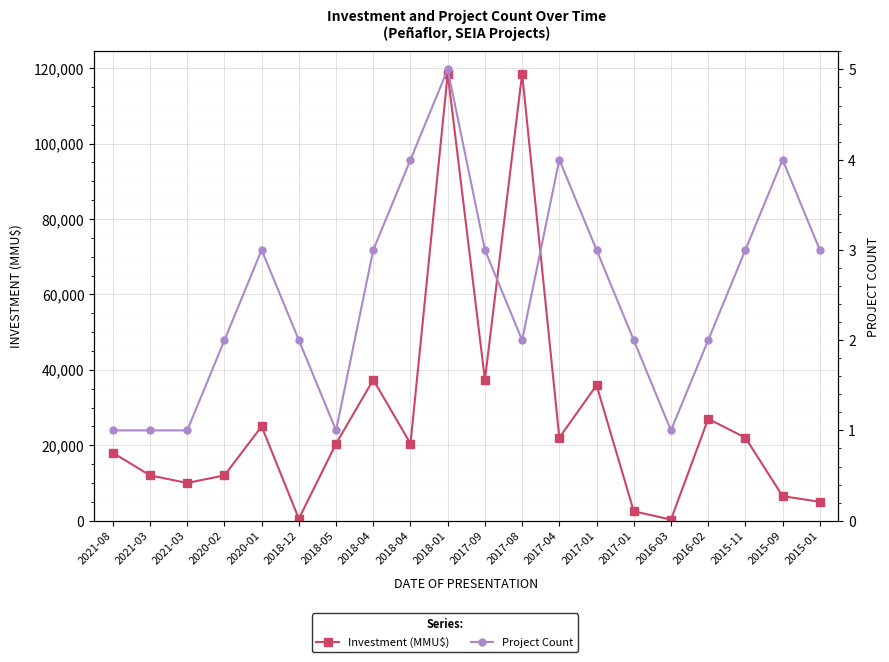

Reading right to left, extract all data points from this chart.

Investment (MMU$): 5000	6500	22000	27000	270	2500	35922	22000	118526	37358	118526	20425	37358	20425	500	25000	12000	10000	12000	18000
Project Count: 3	4	3	2	1	2	3	4	2	3	5	4	3	1	2	3	2	1	1	1